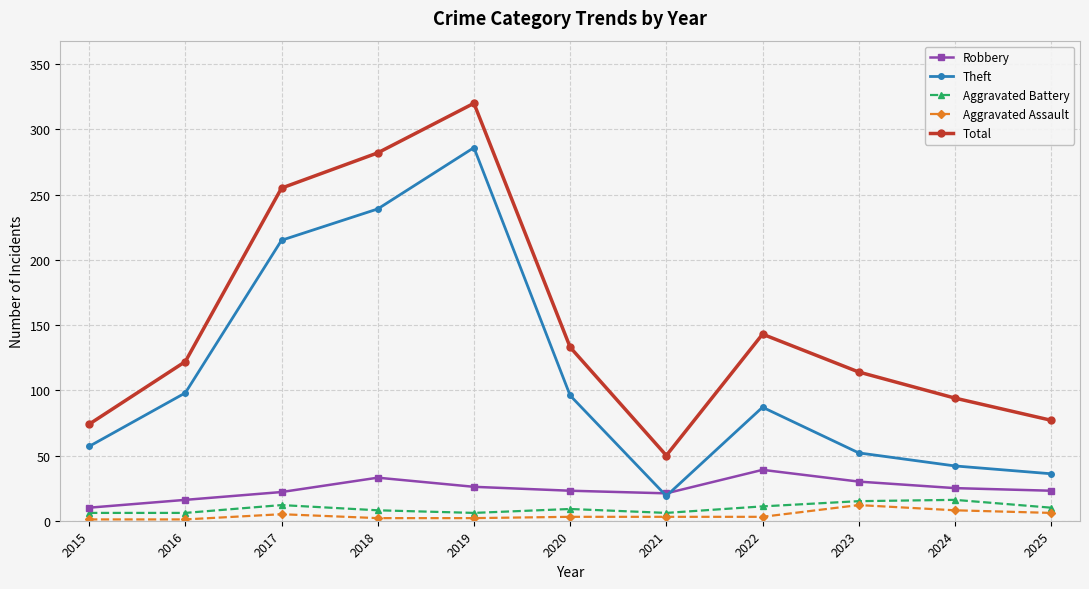

Is this an area chart (filled region under the line)?

No